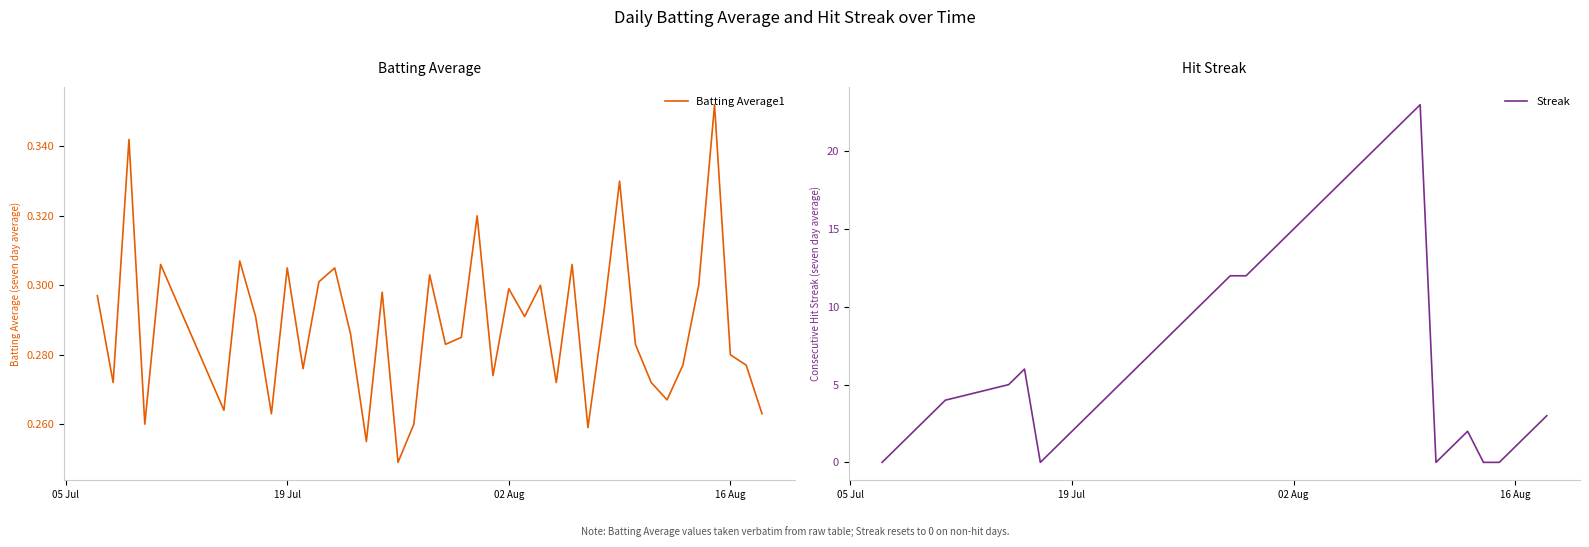

Which series has the widest spread of values?

Streak